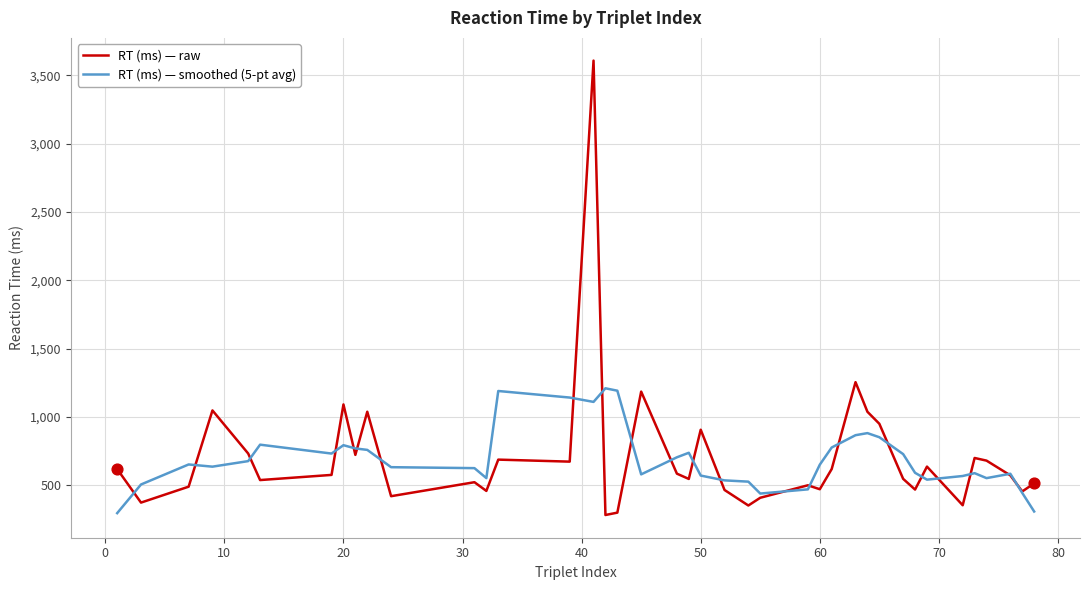

What is the maximum value shown in the chart?

3606.8